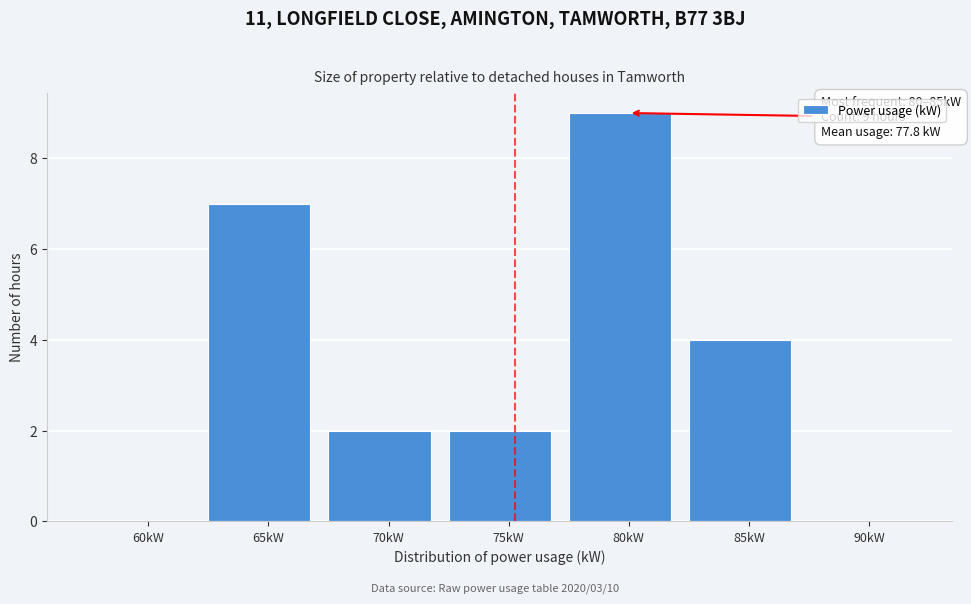

Reading right to left, extract all data points from this chart.

90kW=0	85kW=4	80kW=9	75kW=2	70kW=2	65kW=7	60kW=0